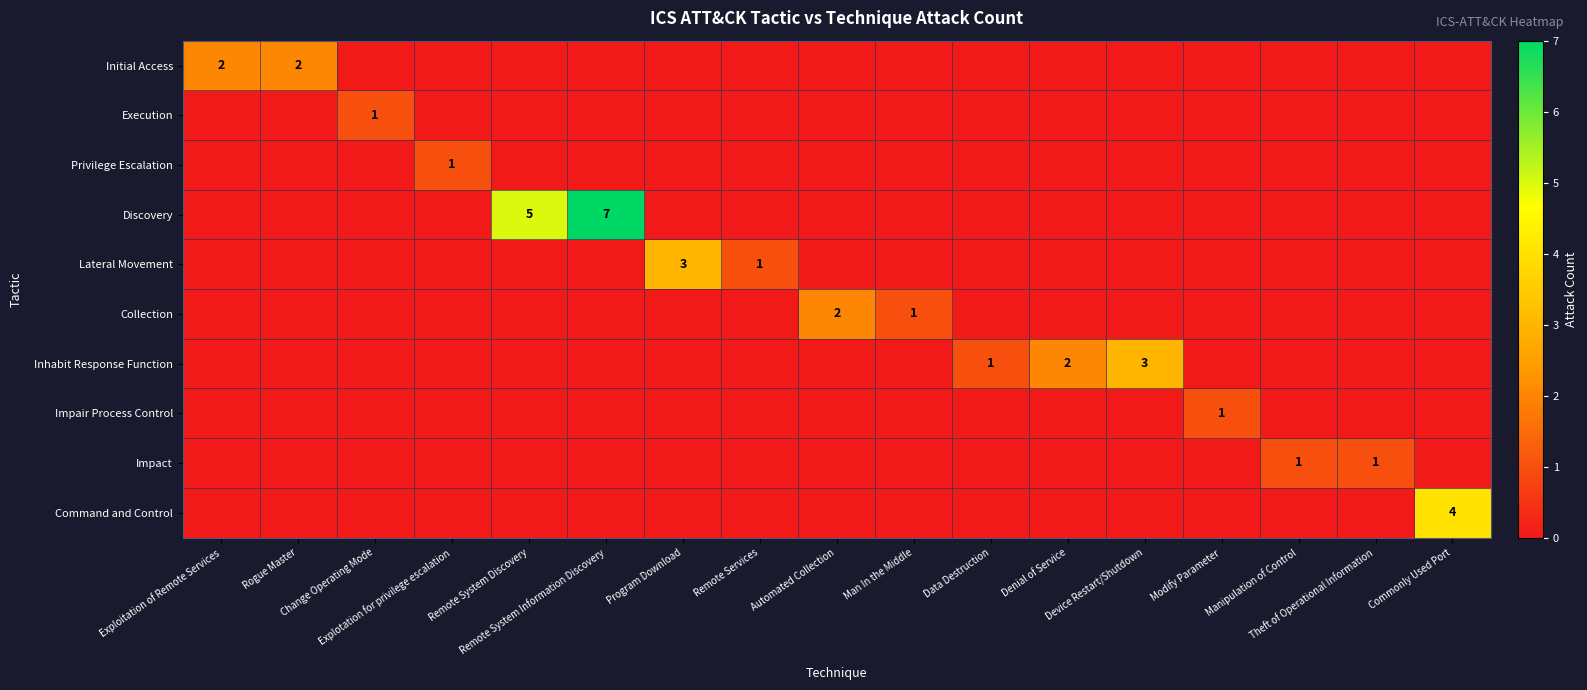

At which category is the sum across all series the highest?

Remote System Information Discovery